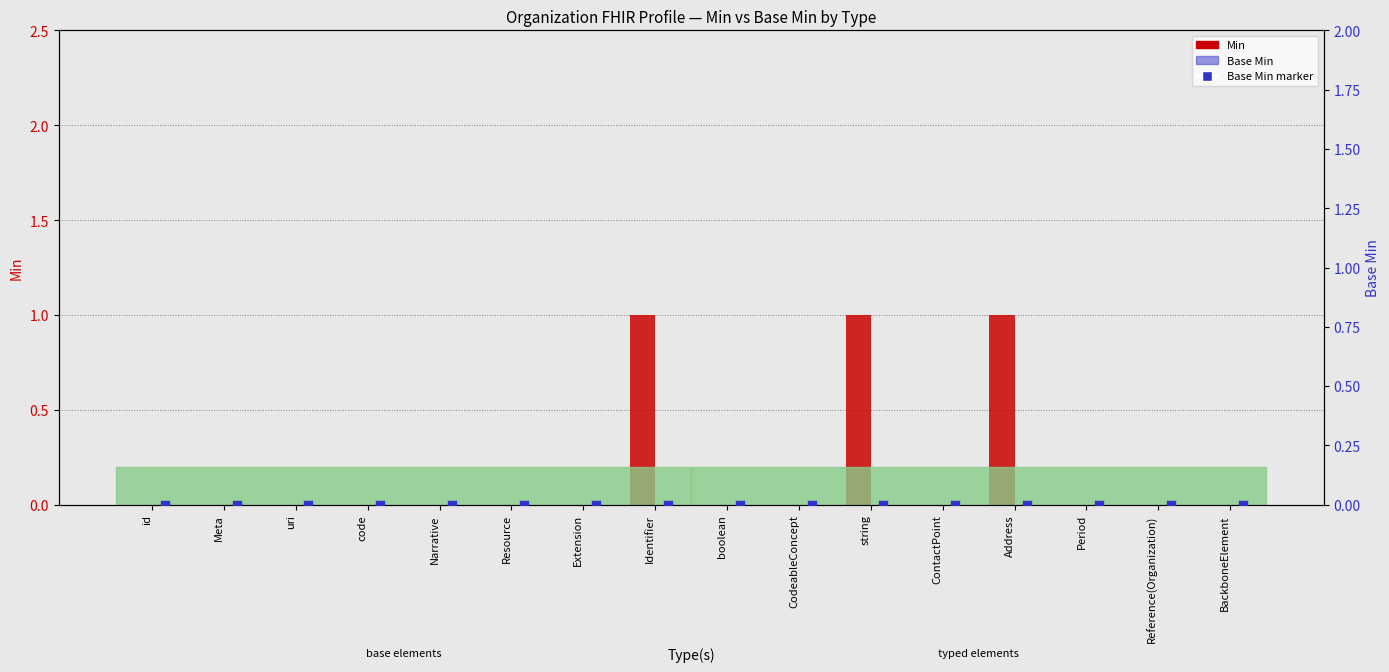

What are all the series names shown in the legend?

Min, Base Min, Base Min marker